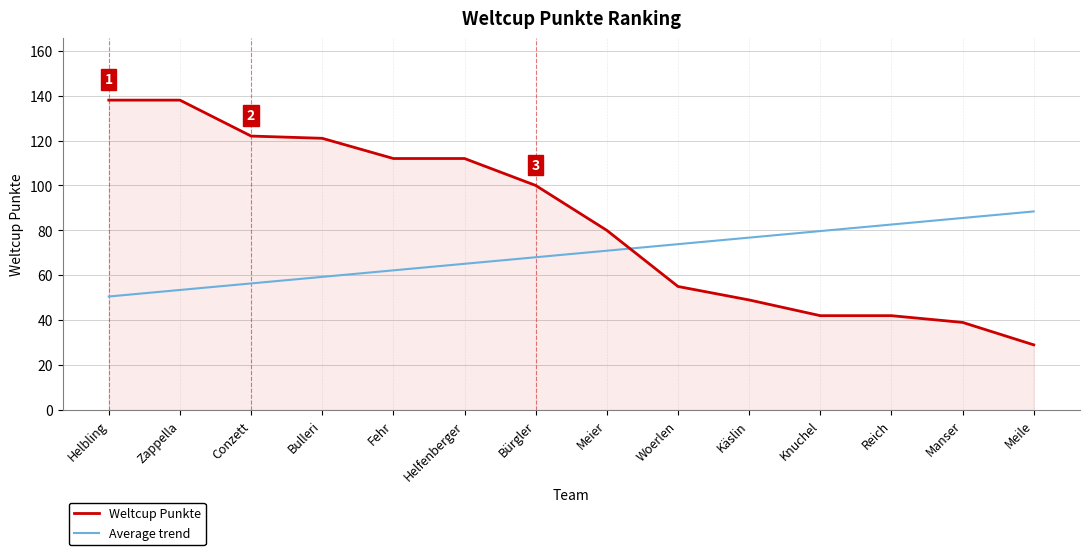

Reading left to right, what are all the values shown in this chart?

Weltcup Punkte: Helbling=138.0	Zappella=138.0	Conzett=122.0	Bulleri=121.0	Fehr=112.0	Helfenberger=112.0	Bürgler=100.0	Meier=80.0	Woerlen=55.0	Käslin=49.0	Knuchel=42.0	Reich=42.0	Manser=39.0	Meile=29.0
Average trend: Helbling=50.5	Zappella=53.4	Conzett=56.4	Bulleri=59.3	Fehr=62.2	Helfenberger=65.1	Bürgler=68.0	Meier=70.9	Woerlen=73.8	Käslin=76.8	Knuchel=79.7	Reich=82.6	Manser=85.5	Meile=88.4